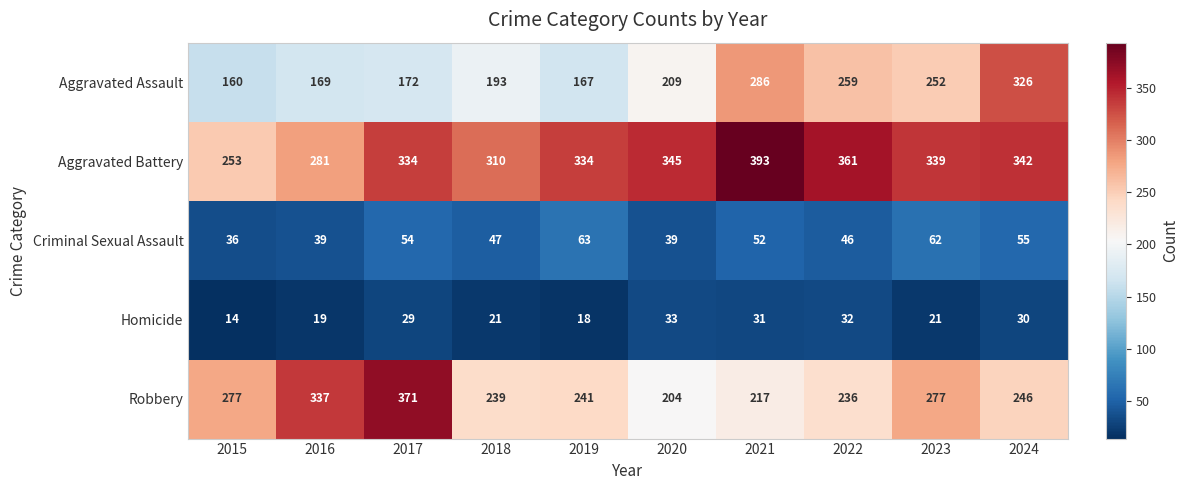

Between 2020 and 2023, which series saw the biggest shift?

Robbery